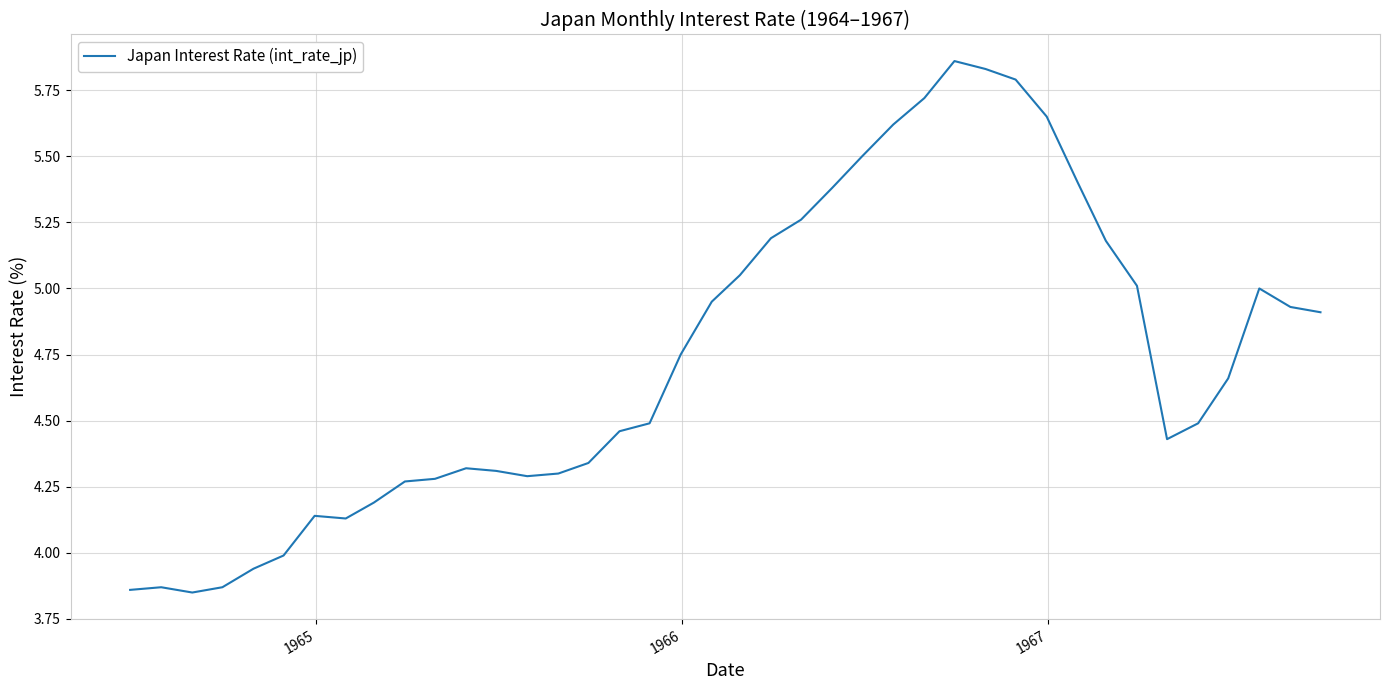

What is the greatest value displayed?

5.9